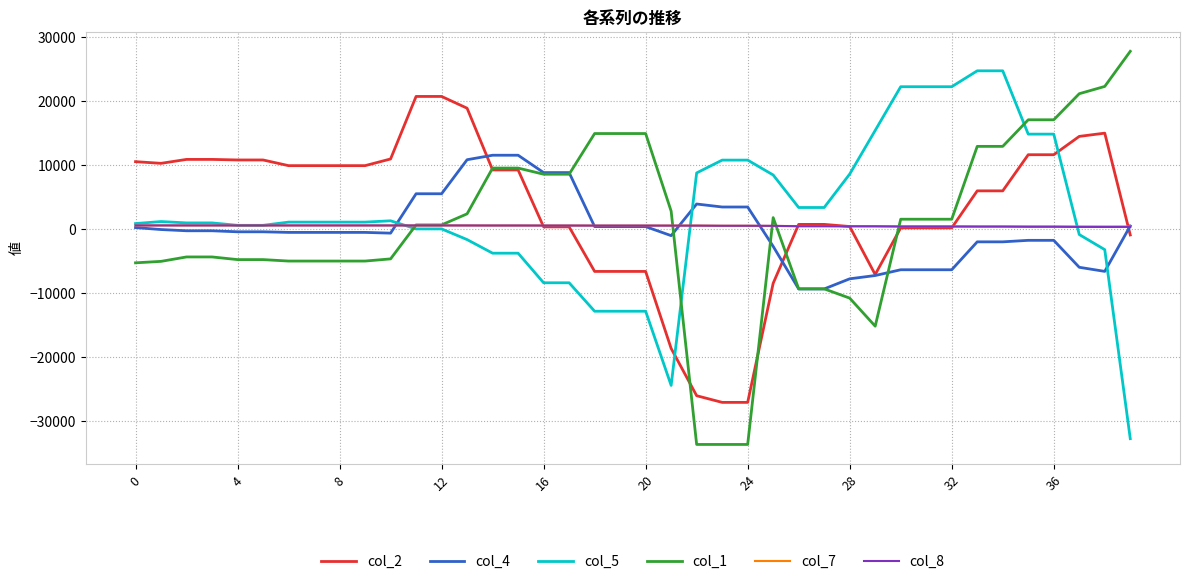

What is the smallest value displayed?

-33643